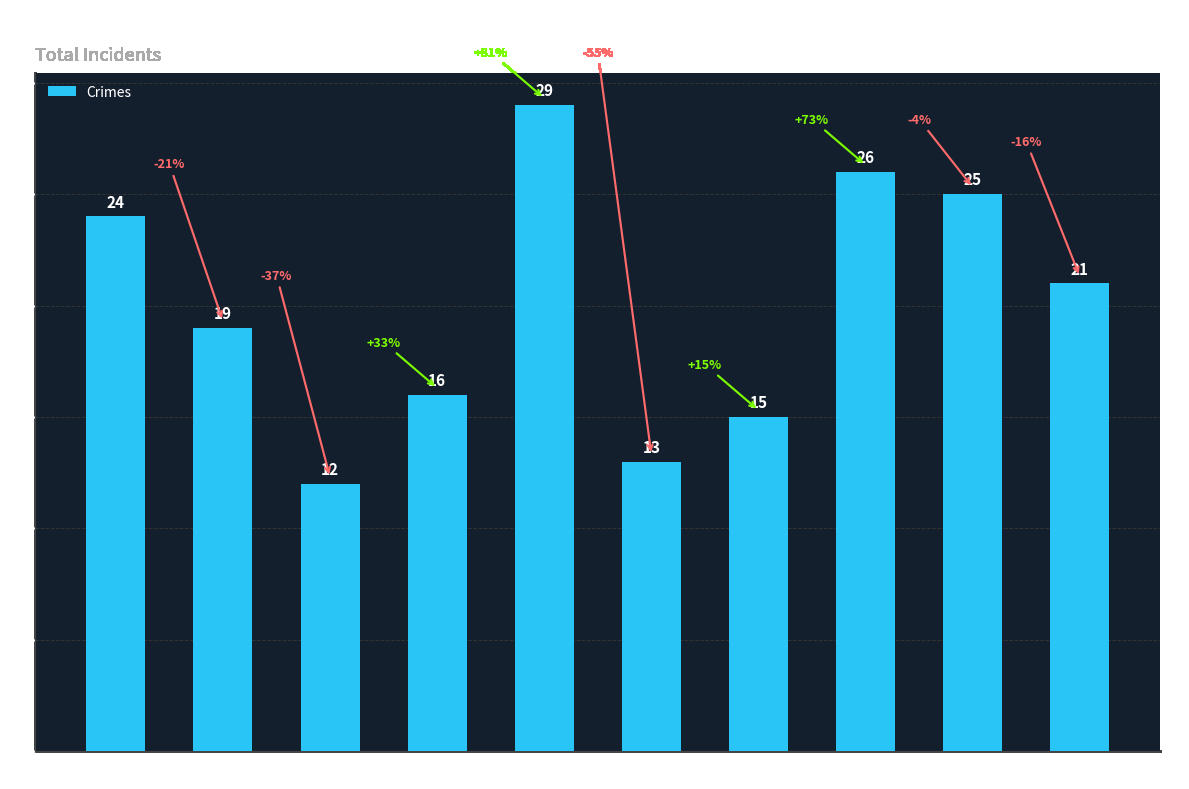

List the labels in order of value, smallest first.

2017, 2020, 2021, 2018, 2016, 2024, 2015, 2023, 2022, 2019